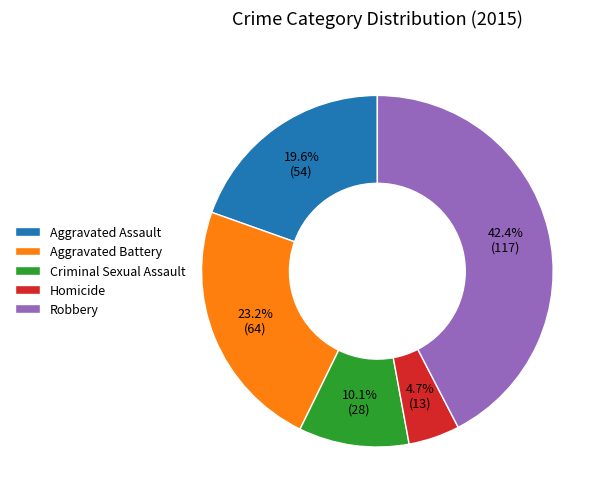

Rank the categories by value from highest to lowest.

Robbery, Aggravated Battery, Aggravated Assault, Criminal Sexual Assault, Homicide